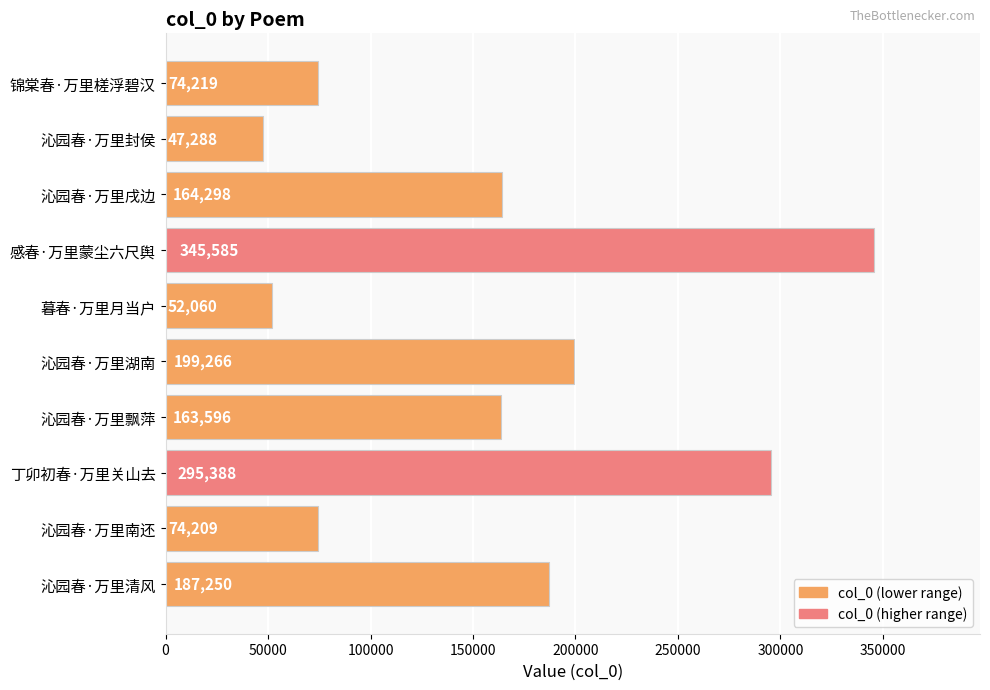

The chart shows a value of 164298 at 沁园春·万里戌边. True or false?

True